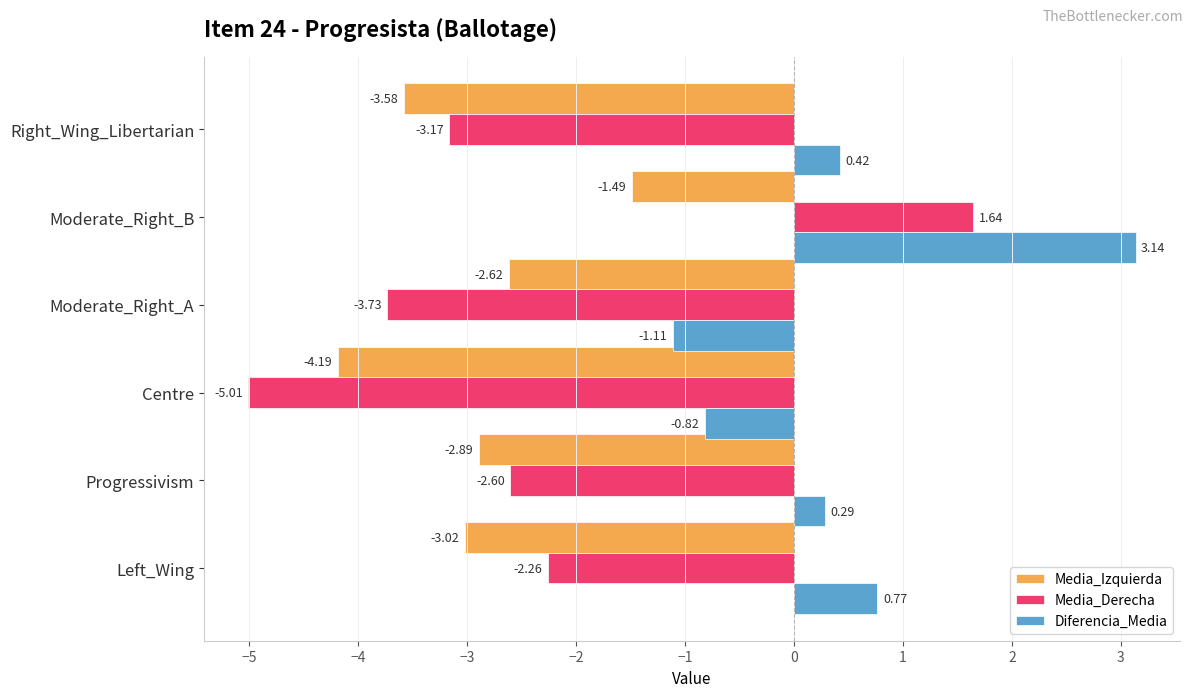

At how many categories does at least one series exceed -1?

5